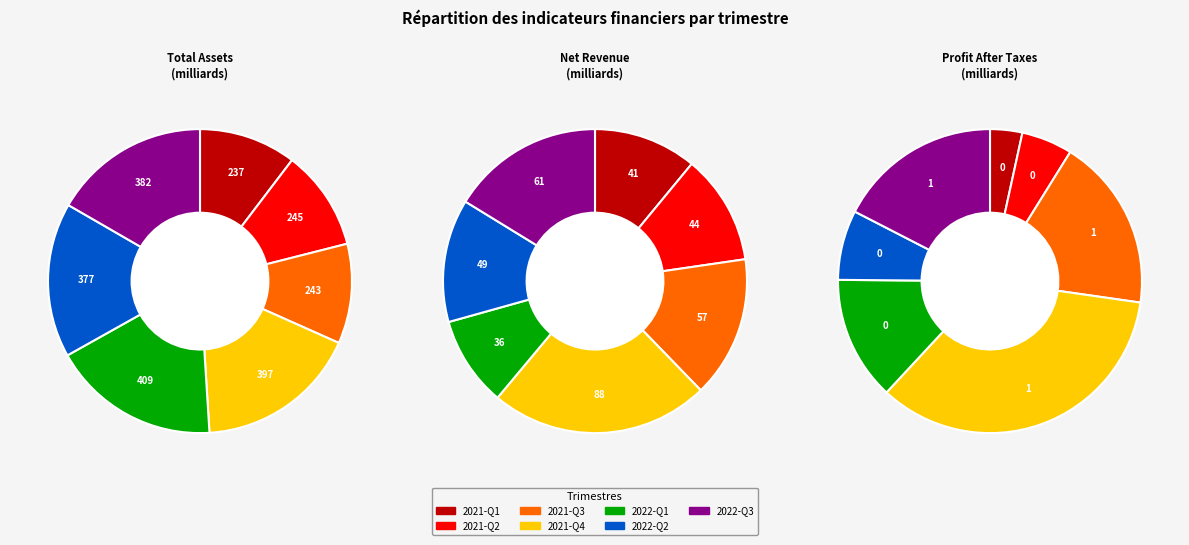

How many slices are in this pie chart?

7